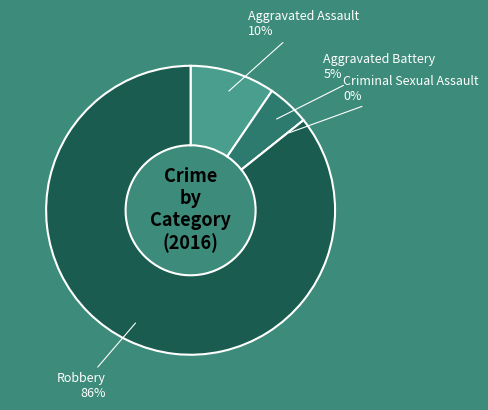

Which slice is the largest?

Robbery